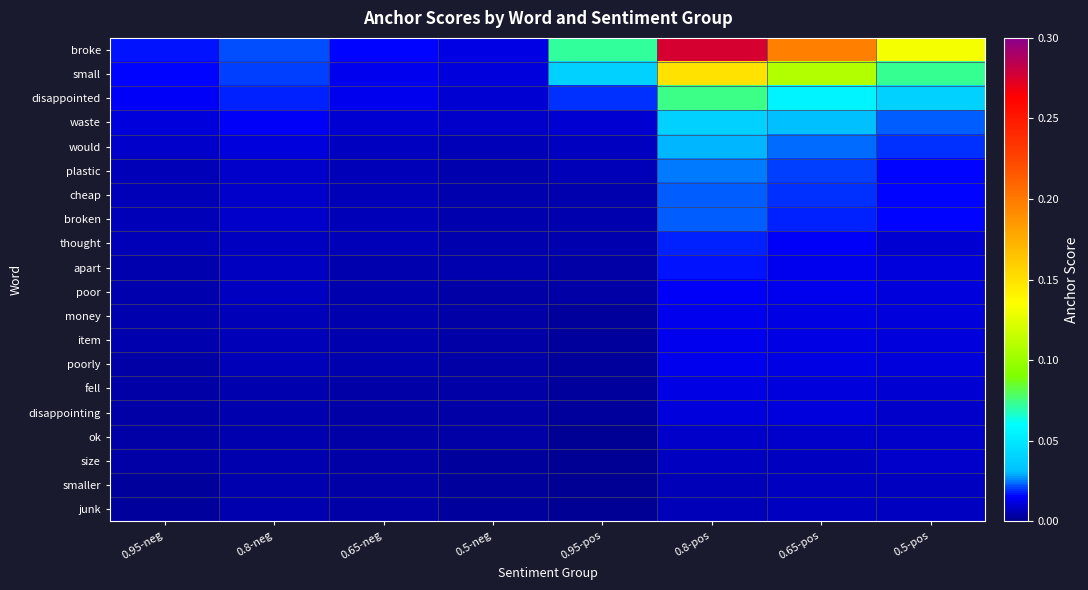

Which series changed the most between 0.95-neg and 0.8-neg?

broke